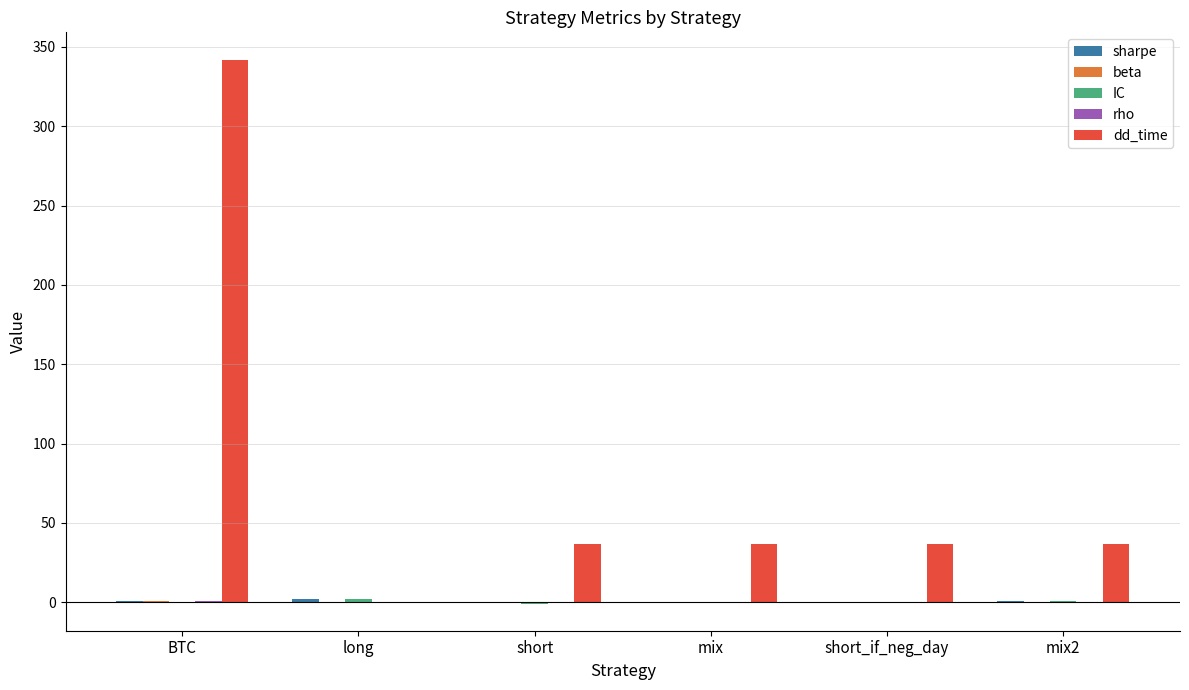

At which category is the sum across all series the highest?

BTC